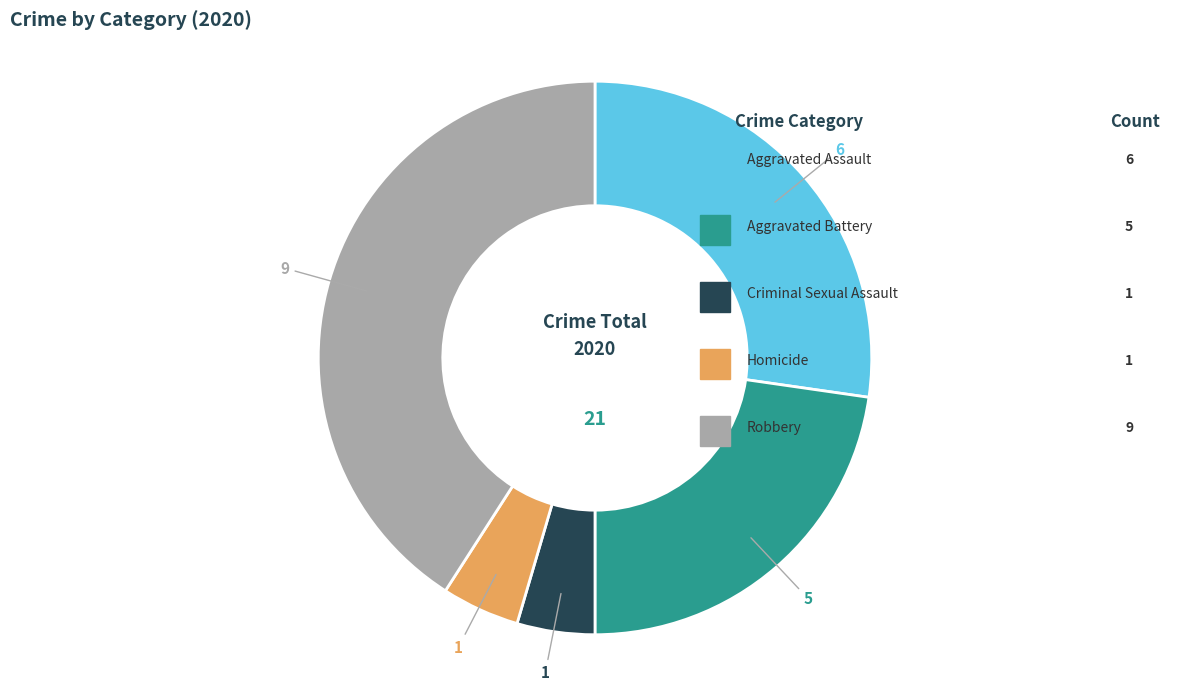

Rank the categories by value from lowest to highest.

Criminal Sexual Assault, Homicide, Aggravated Battery, Aggravated Assault, Robbery